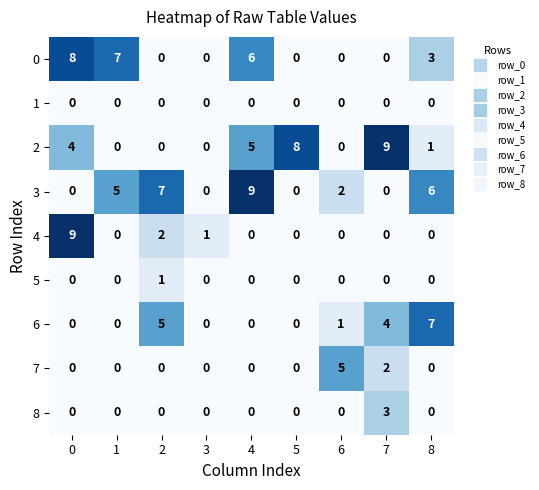

What is the difference between the maximum and minimum values in the 2 series?

9